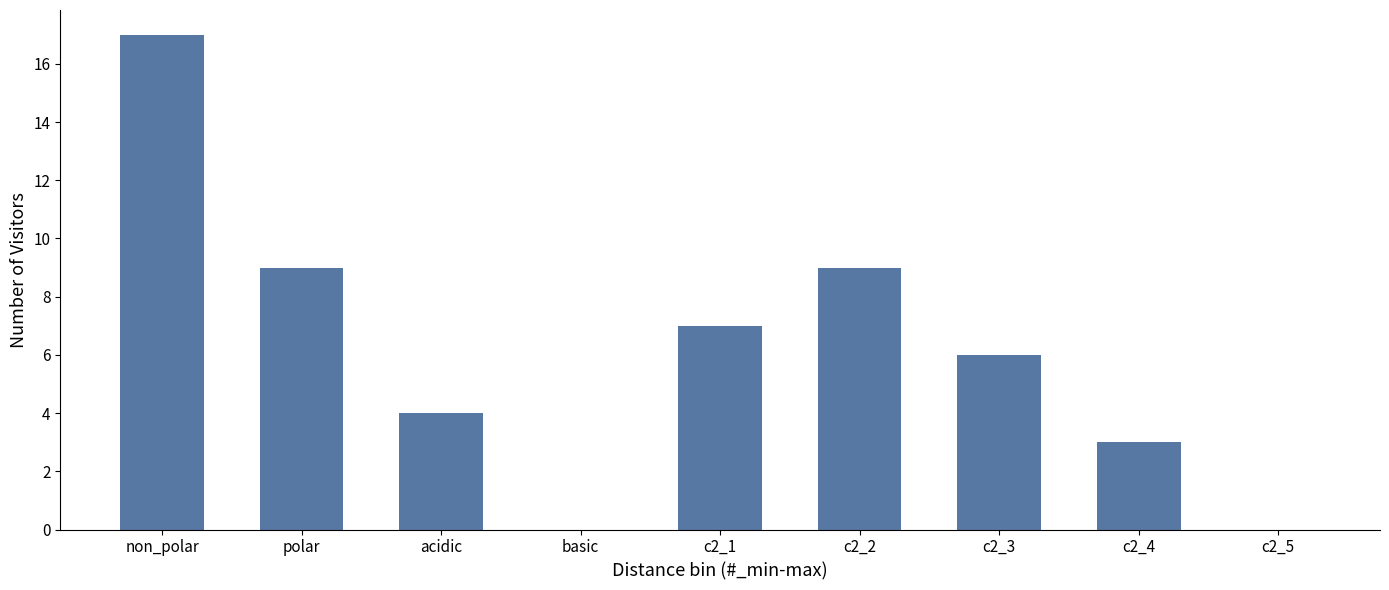

Reading left to right, what are all the values shown in this chart?

non_polar=17	polar=9	acidic=4	basic=0	c2_1=7	c2_2=9	c2_3=6	c2_4=3	c2_5=0